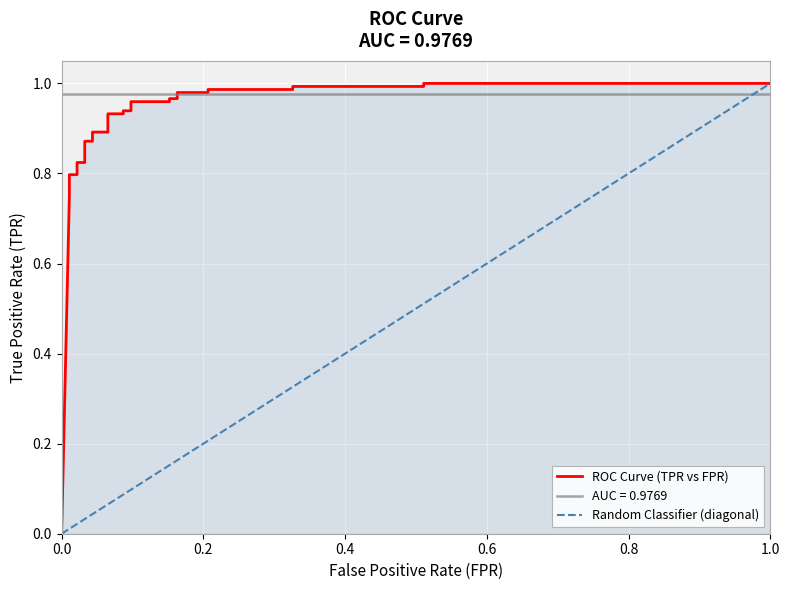

True or false: diagonal has more than 0 interior local peaks.

False